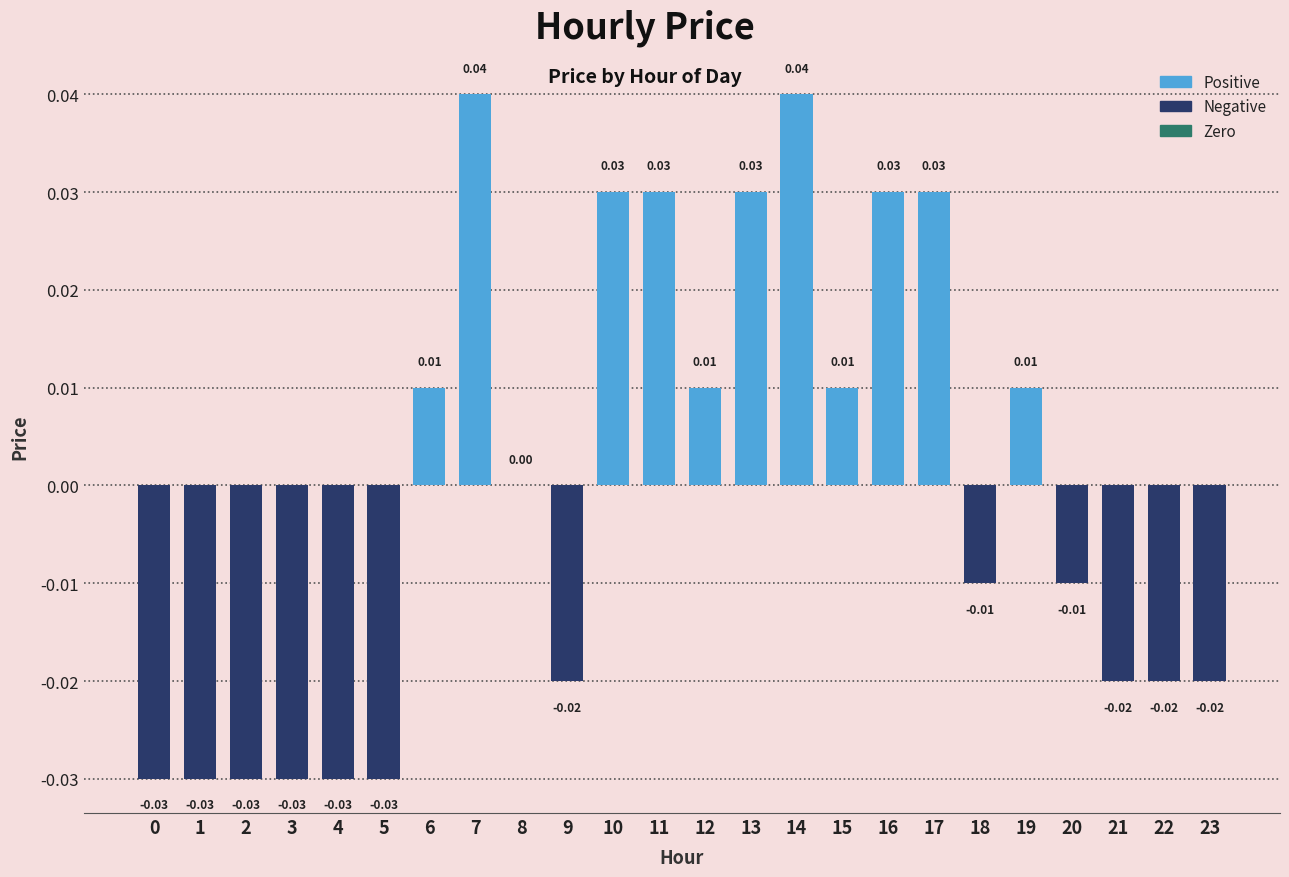

The chart shows a value of 0.0 at 14. True or false?

True